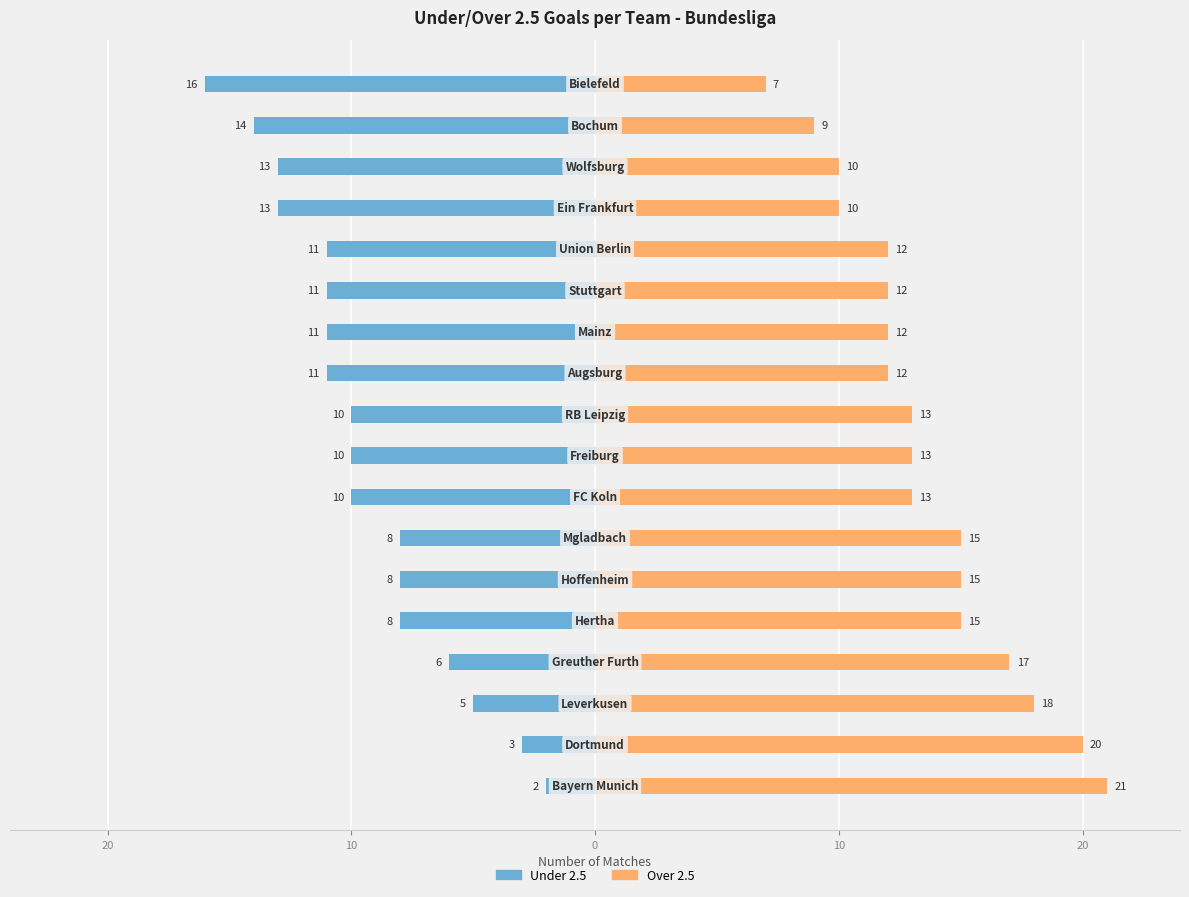

How many values in the Over 2.5 series exceed 13?

7